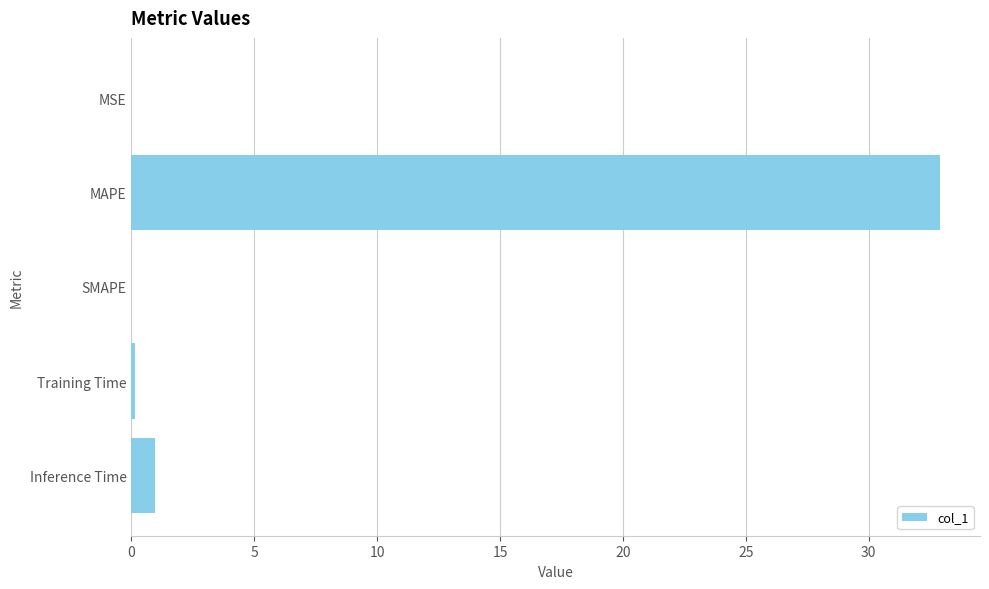

The chart shows a value of 32.9 at MAPE. True or false?

True